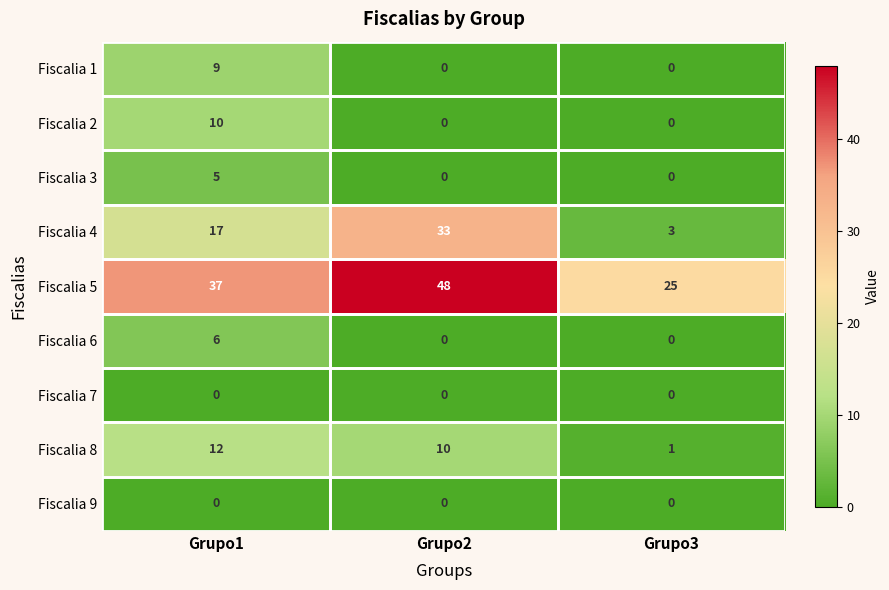

At which category is the sum across all series the highest?

Grupo1